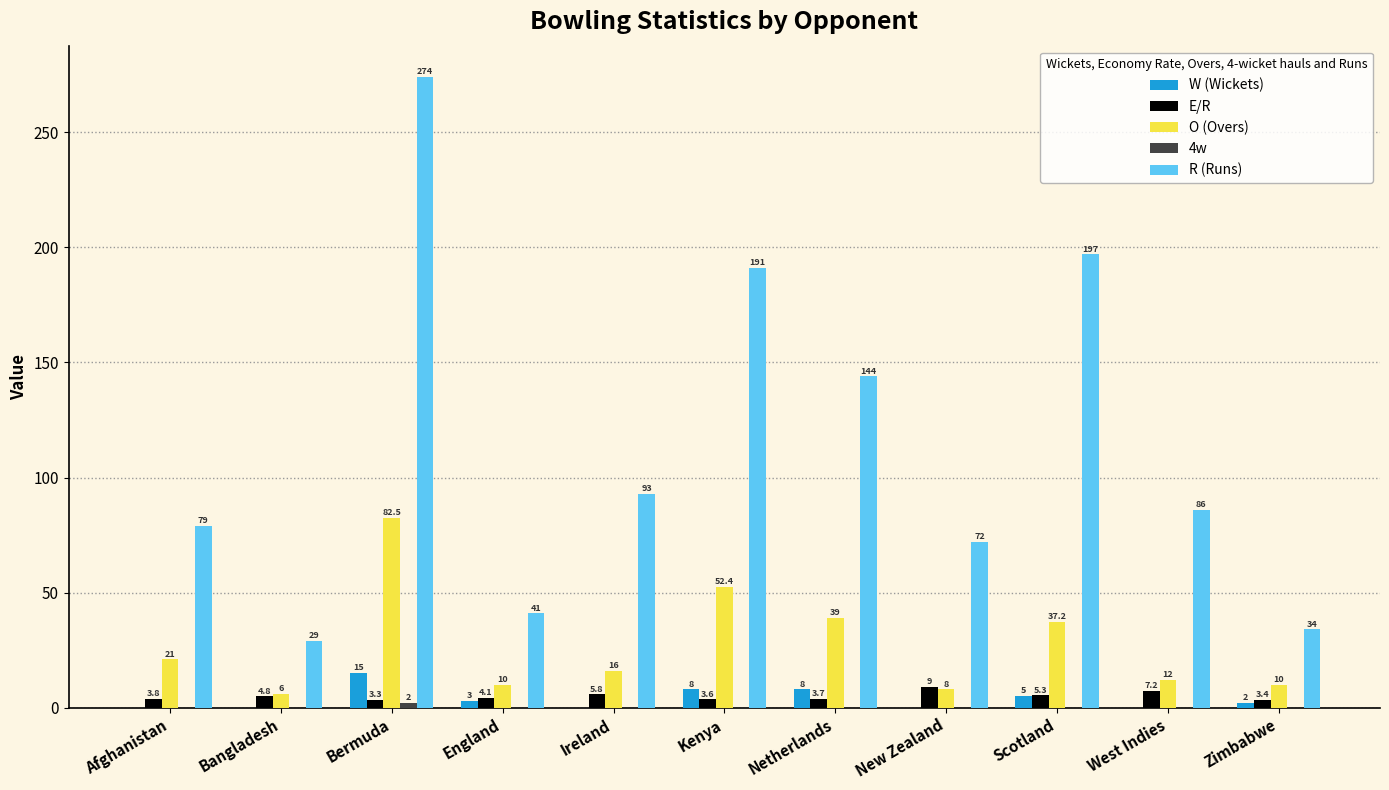

The value of O (Overs) at Bermuda is 140.1. True or false?

False